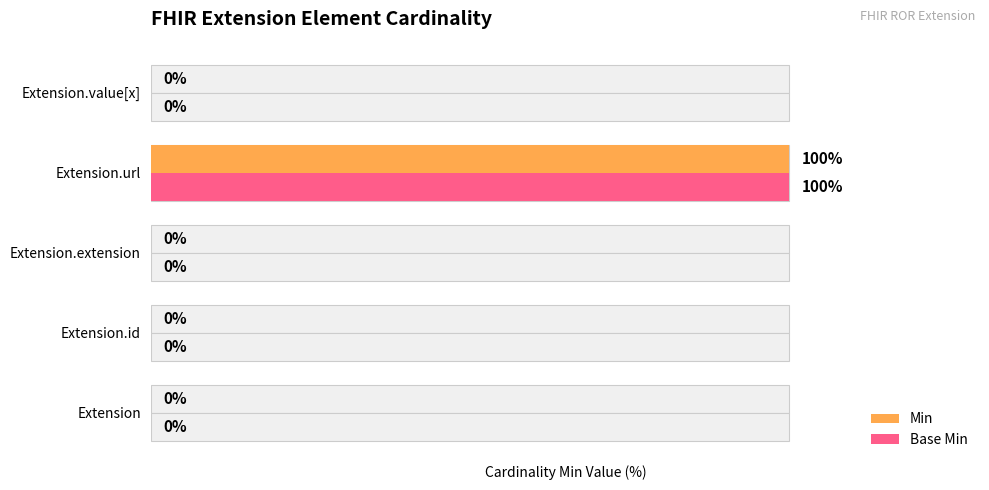

The value of Base Min at Extension.value[x] is 0. True or false?

True